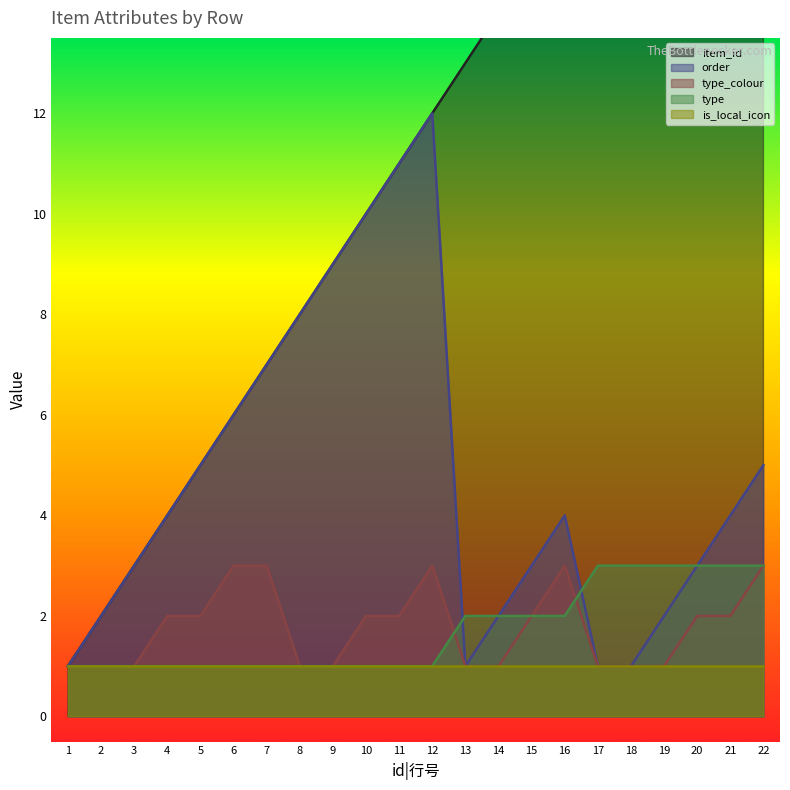

The type_colour series shows 1 at 7. True or false?

False